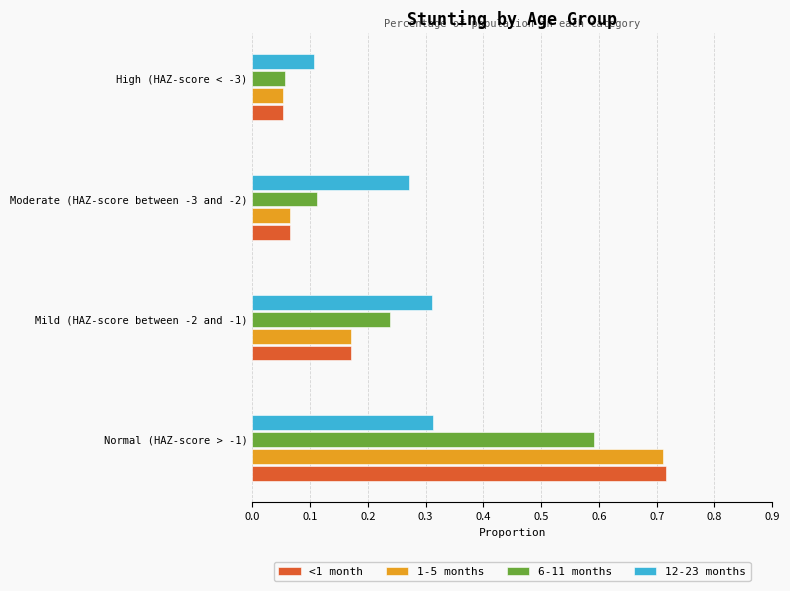

Between Mild (HAZ-score between -2 and -1) and Moderate (HAZ-score between -3 and -2), which series saw the biggest shift?

6-11 months